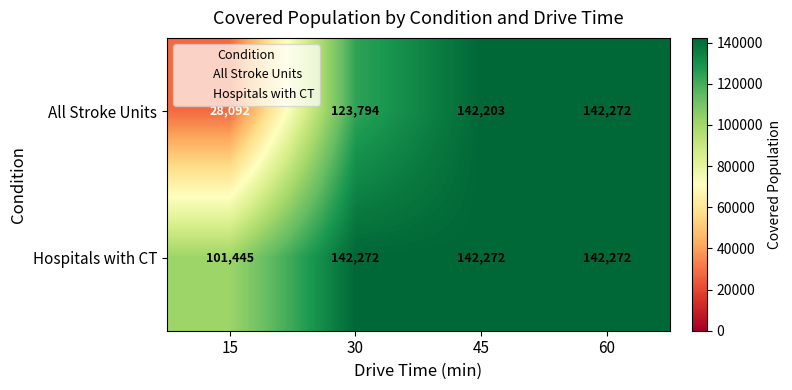

What is the minimum value shown in the chart?

28092